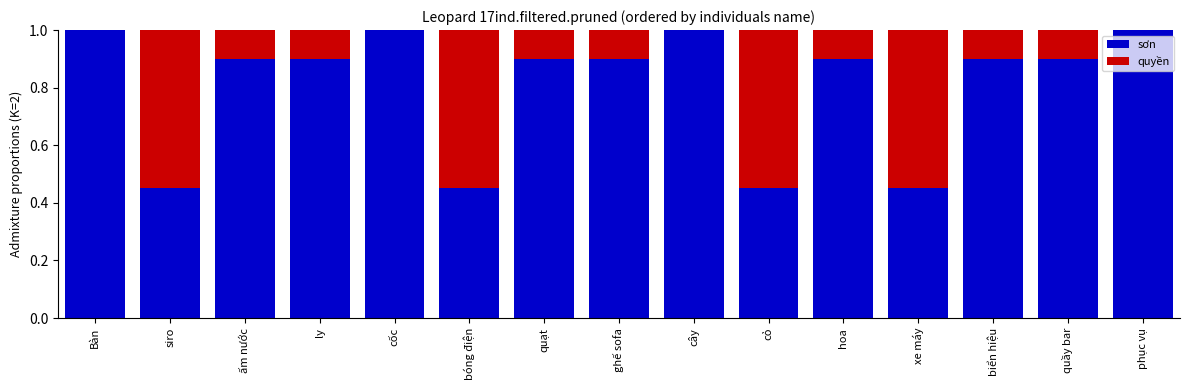

Is it true that sơn equals 0.9 at ghế sofa?

True